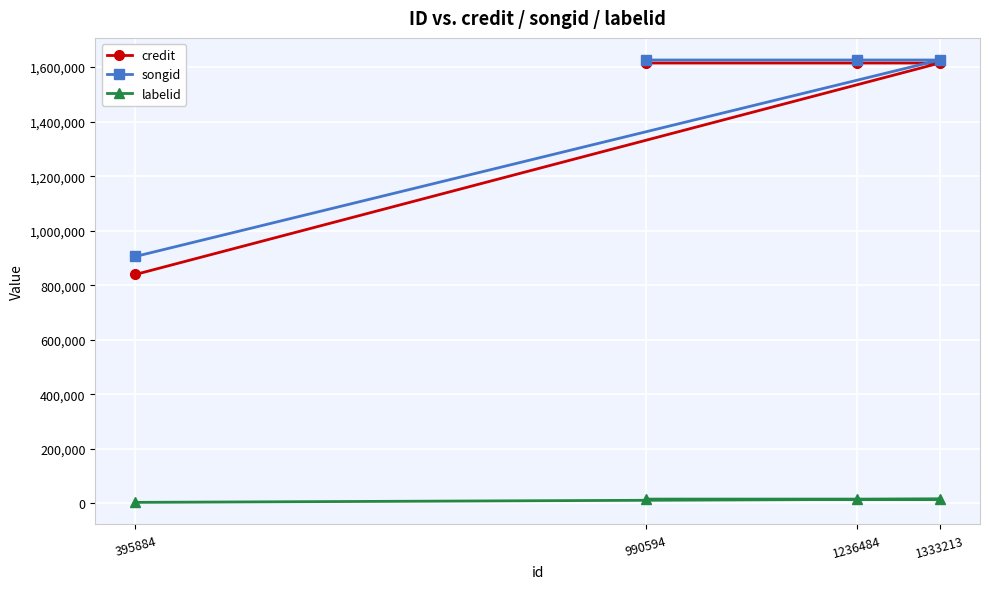

What are all the series names shown in the legend?

credit, songid, labelid